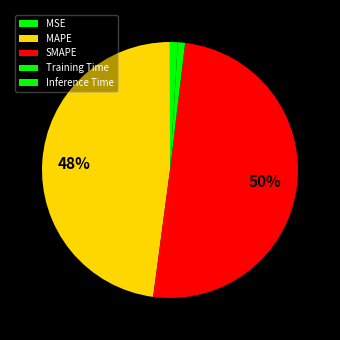

Which slice is the largest?

SMAPE